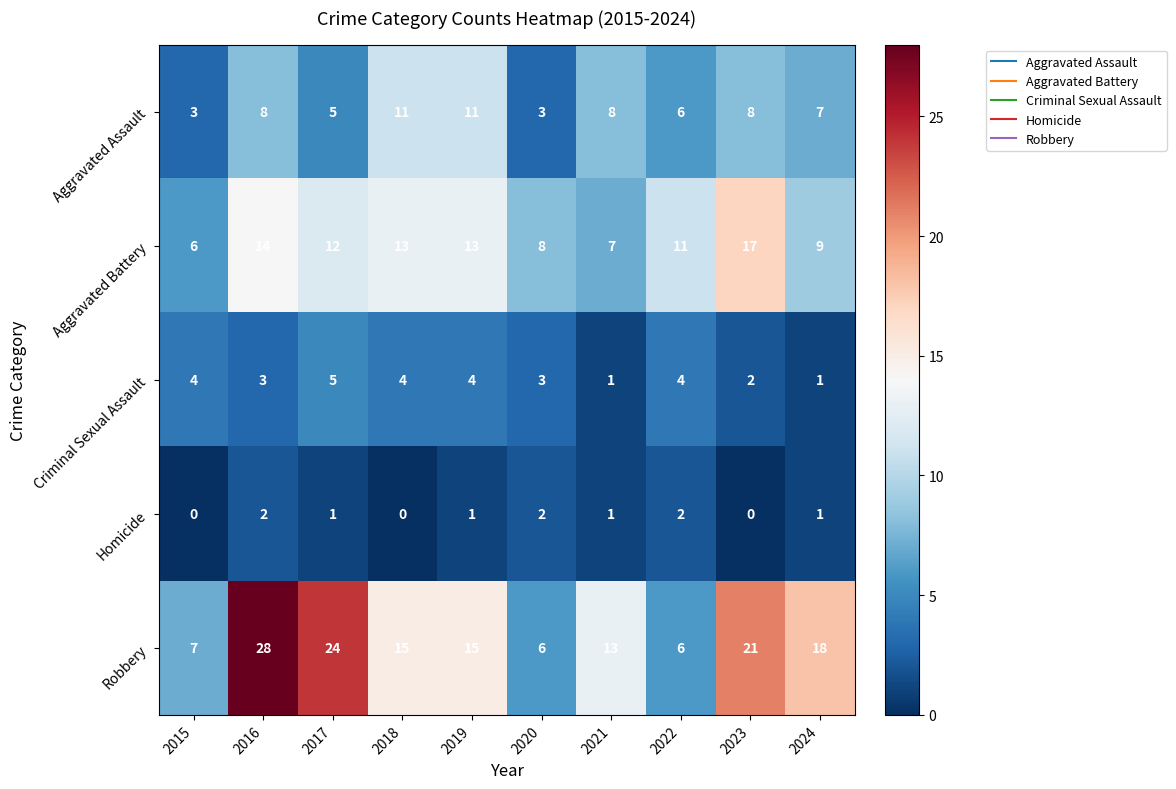

Count the number of categories in the chart.

10